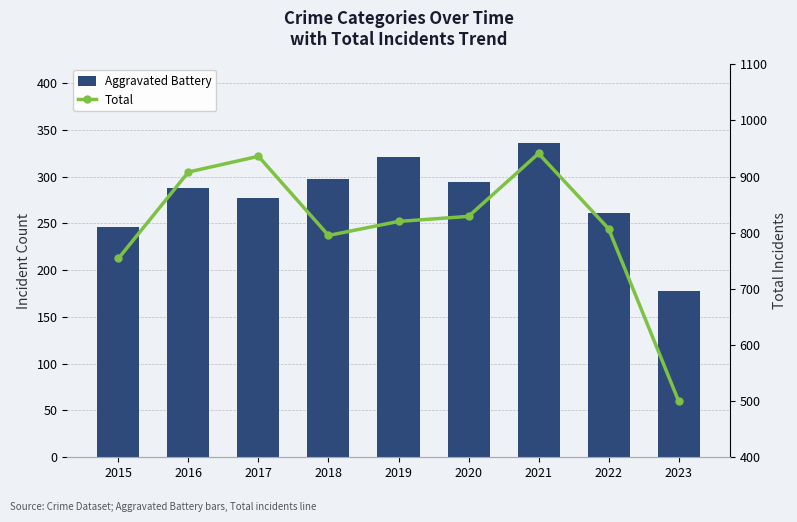

Rank the series at 2016 from highest to lowest value.

Total, Aggravated Battery